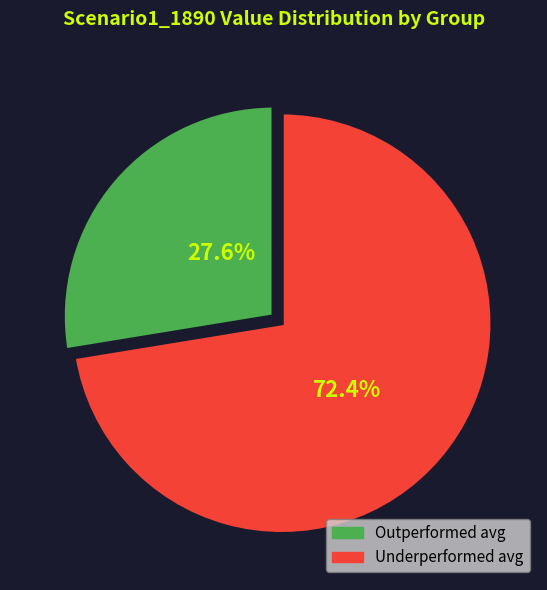

Count the number of slices in the pie.

7